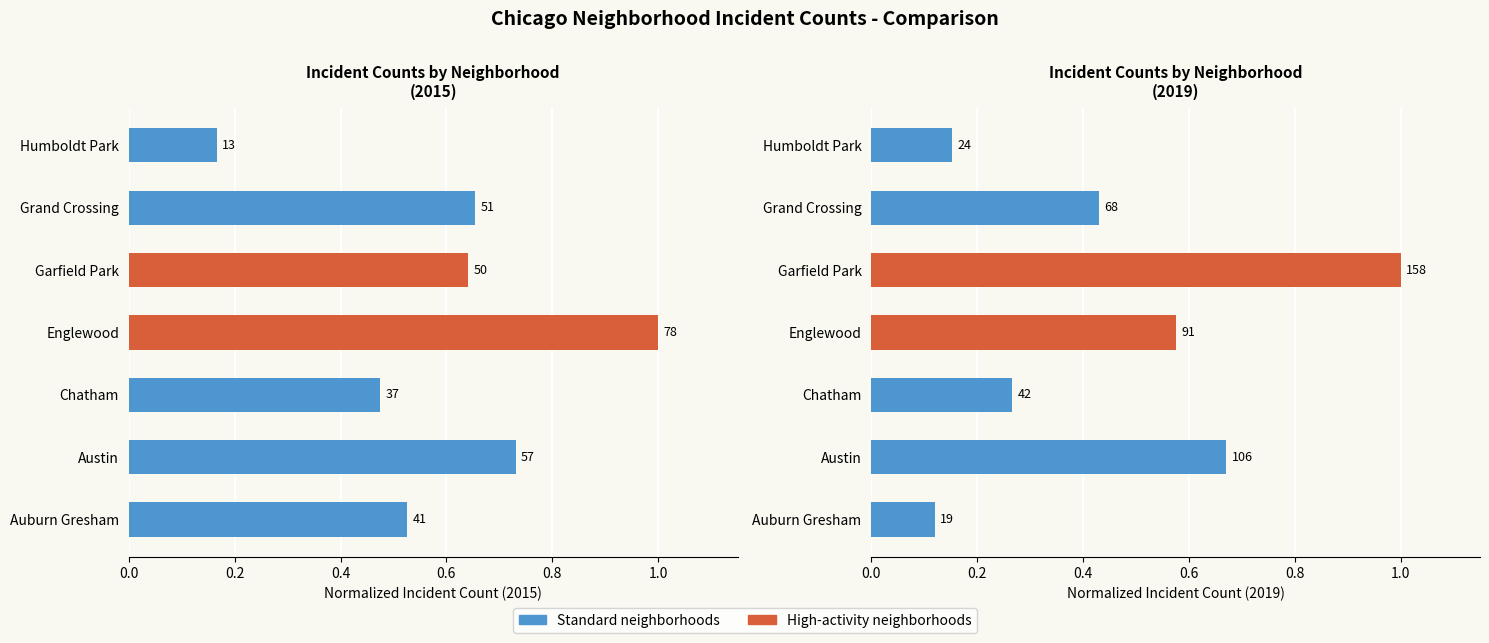

Which series has the widest spread of values?

2019 Incidents